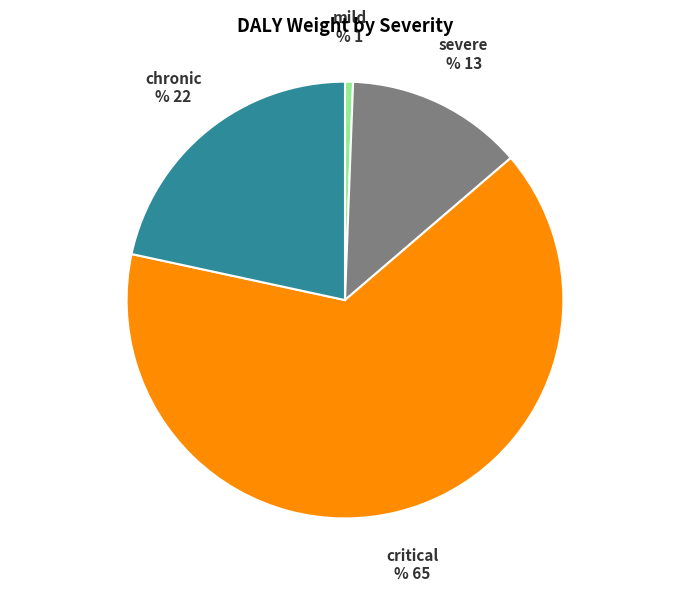

The chronic slice represents 22% of the pie. True or false?

True